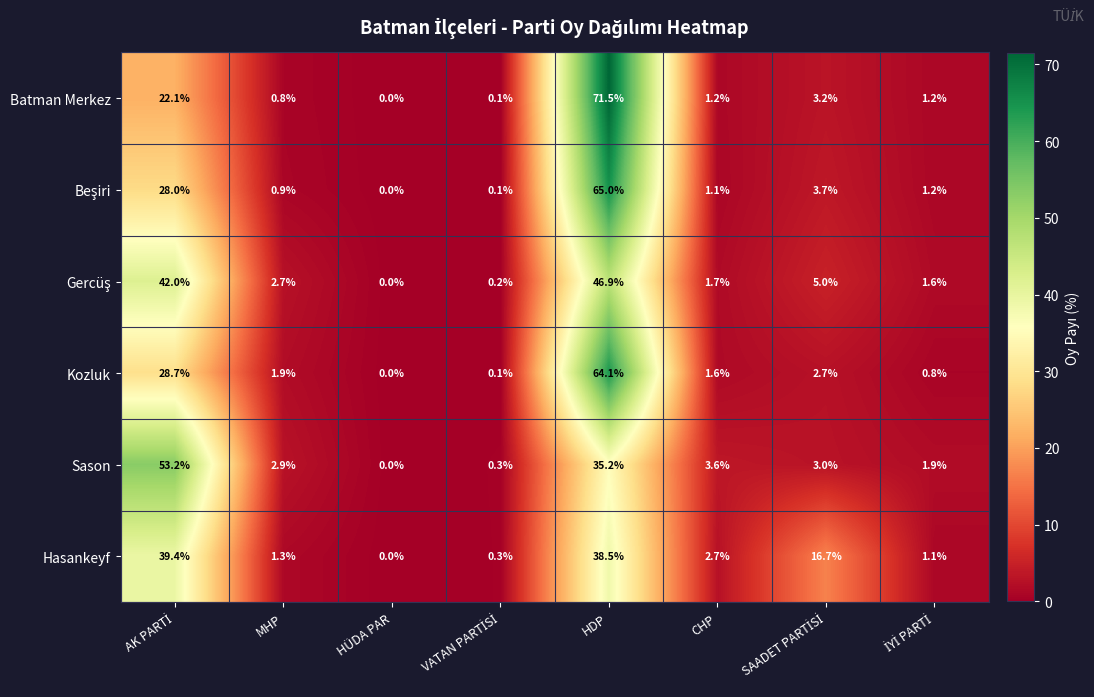

At which category does the chart reach its minimum across all series?

HÜDA PAR